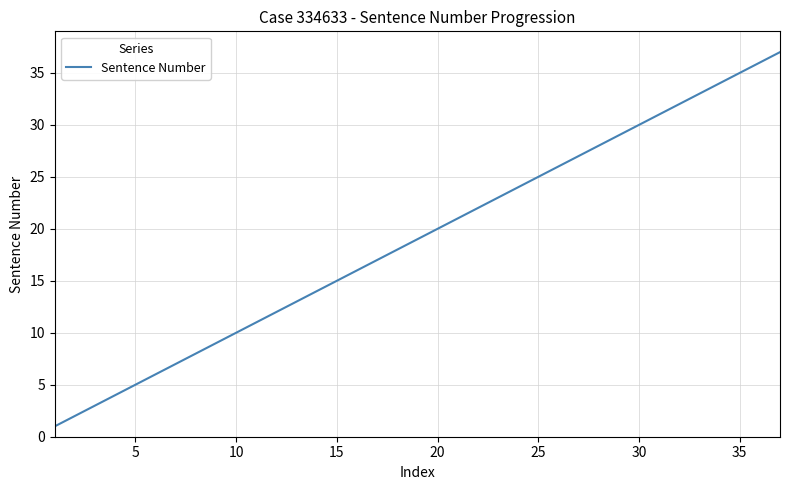

What is the difference between the maximum and minimum values?

36